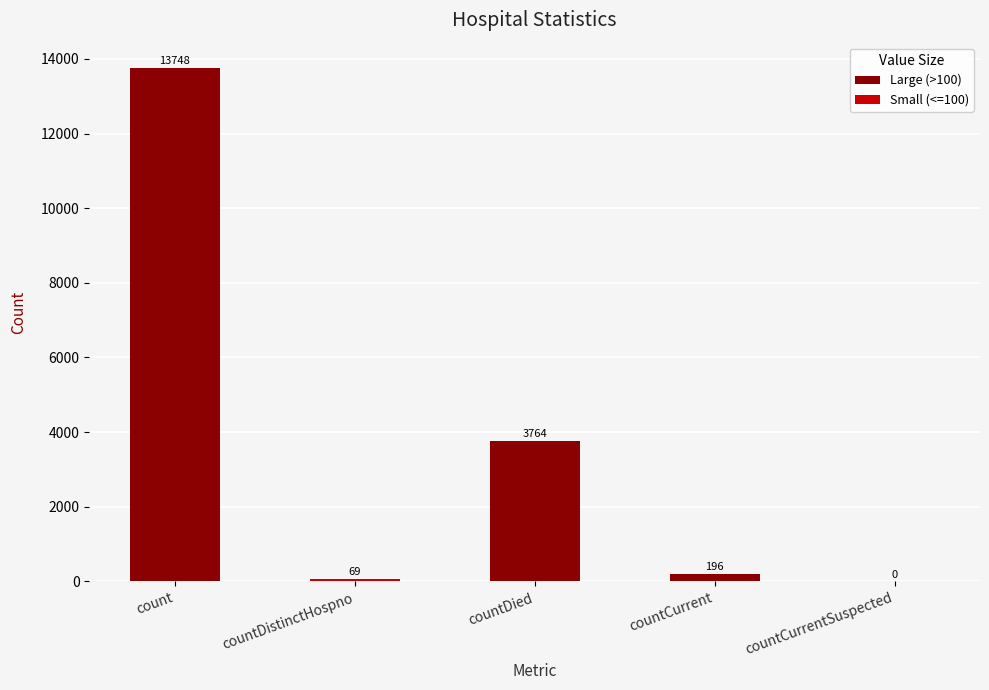

Where is the data nearest to the value 6874?

countDied